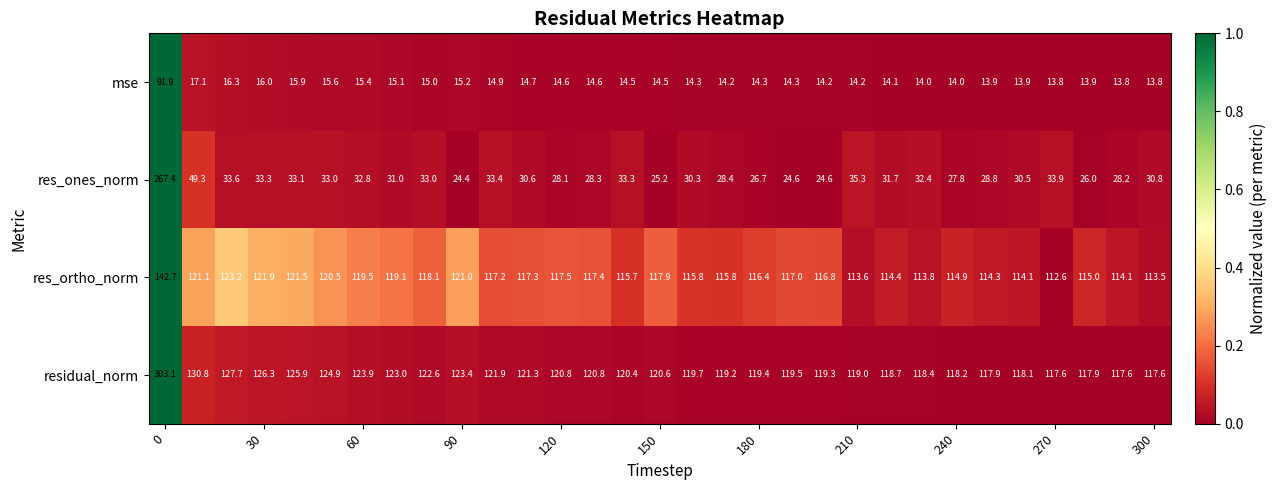

Which series has the widest spread of values?

res_ones_norm